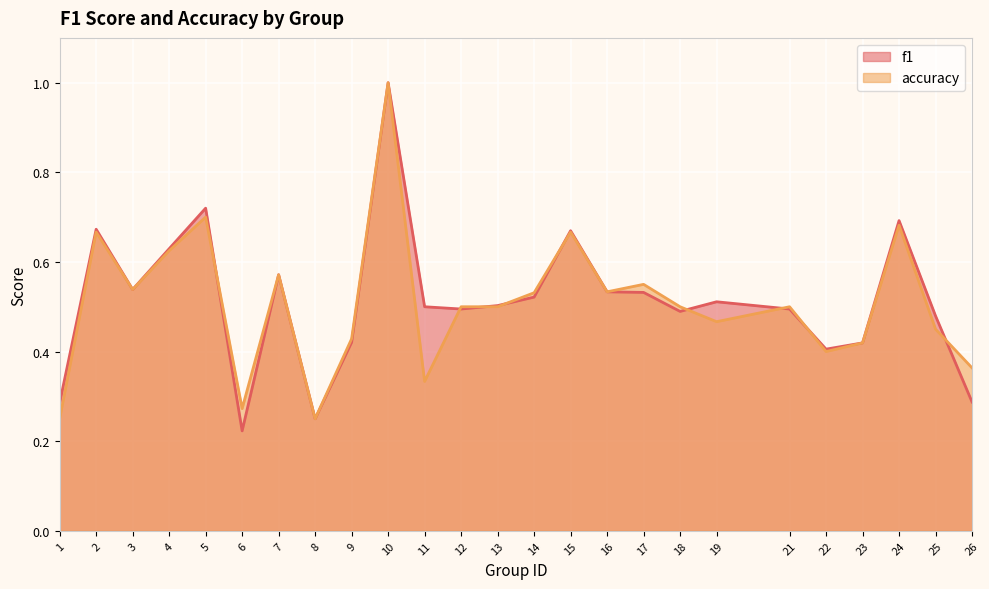

What is the smallest value displayed?

0.2